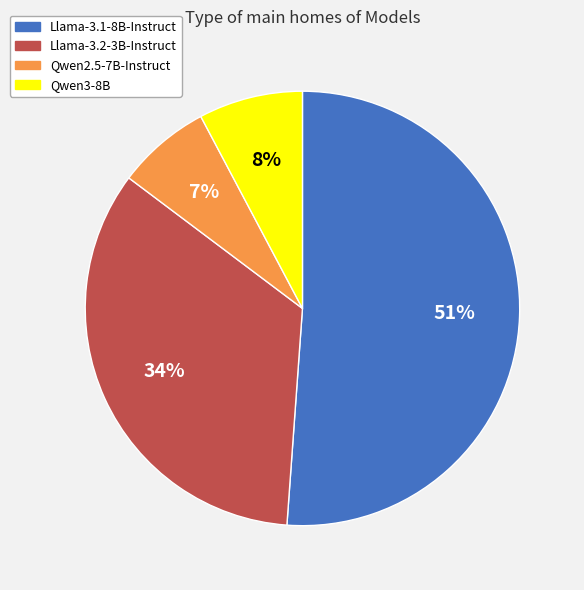

What percentage is the Llama-3.2-3B-Instruct slice, to the nearest percent?

34%